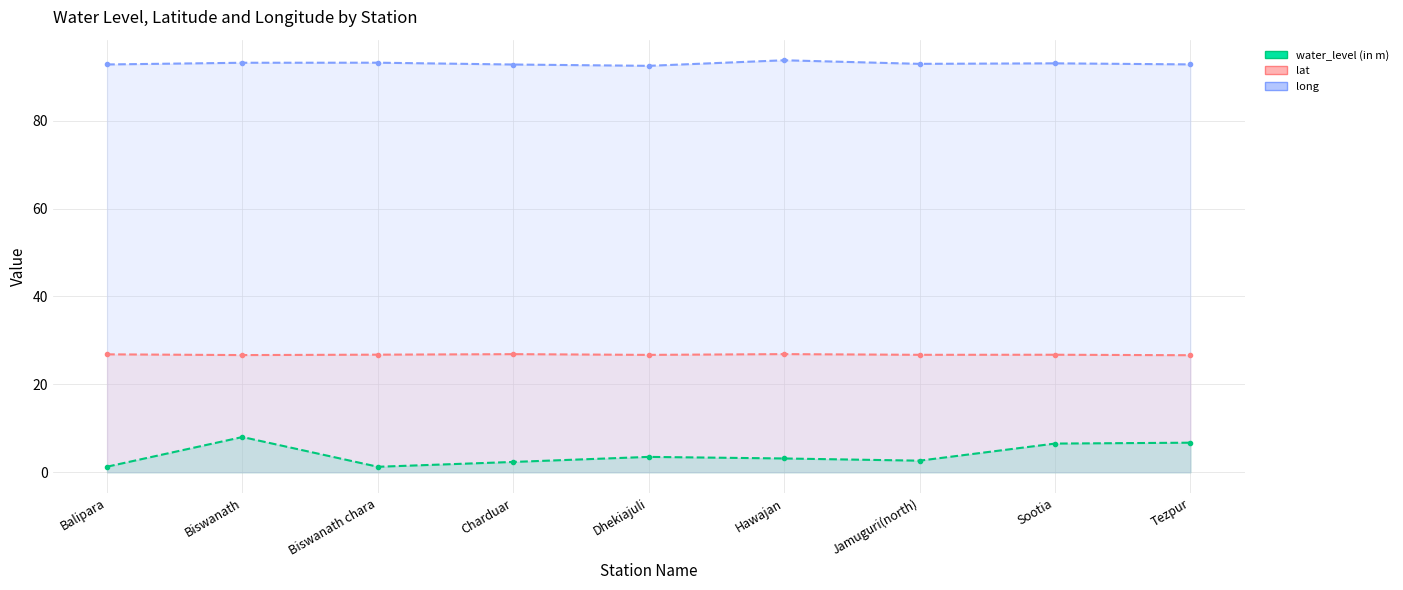

What is the minimum value for long-line?

92.5